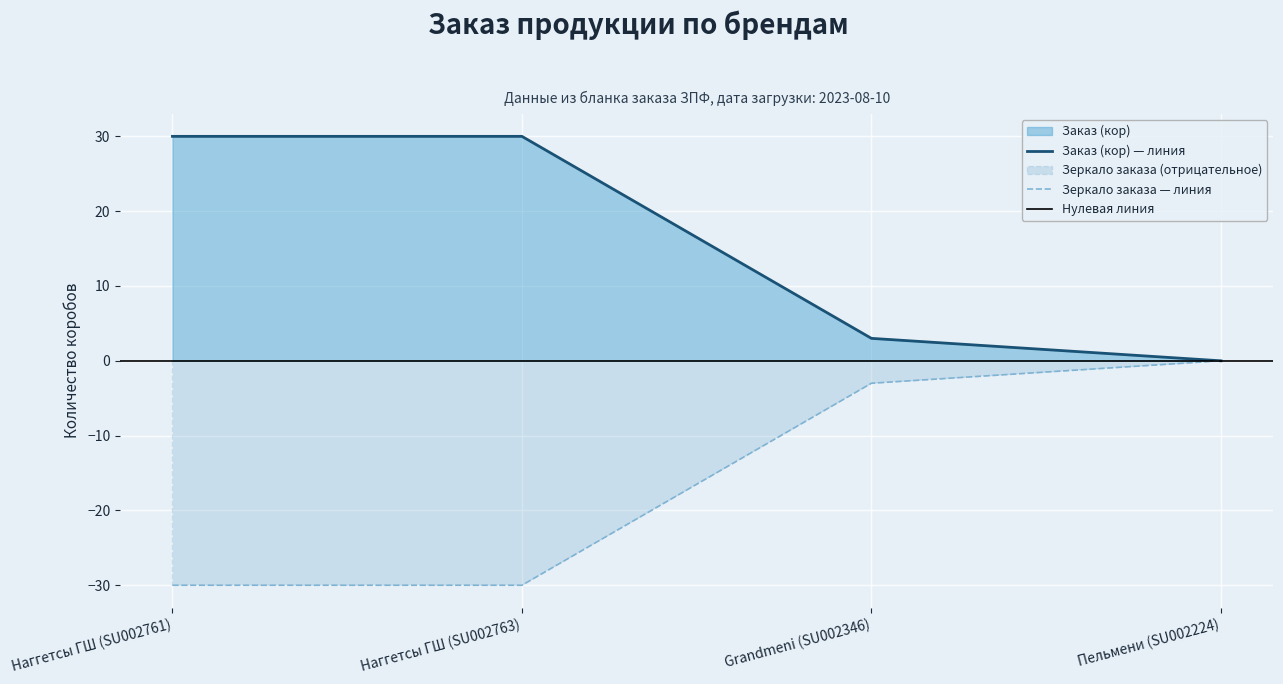

What is the difference between the Заказ с округлением до короба values at Grandmeni (SU002346) and Пельмени (SU002224)?

3